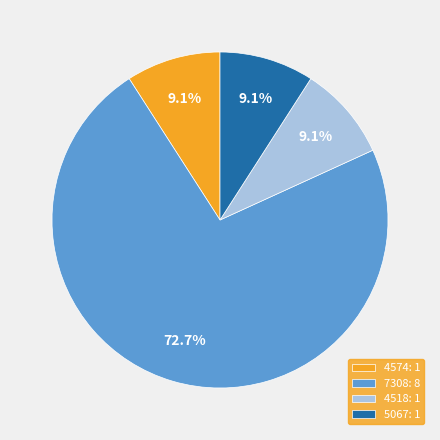

What is the largest slice in the pie chart?

7308: 8